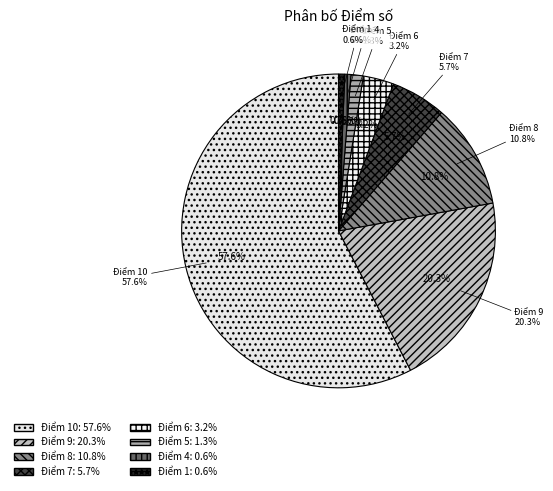

Is the sum of 6 and 8 greater than half?

No